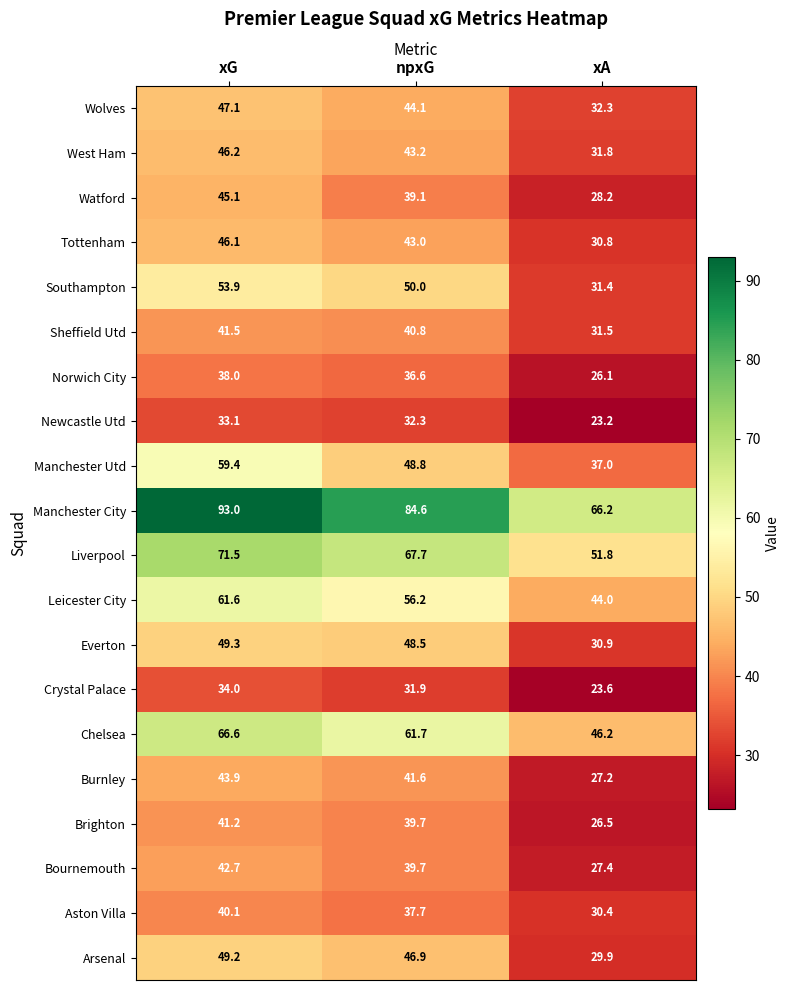

What is the sum of the West Ham values at xG and npxG?

89.4